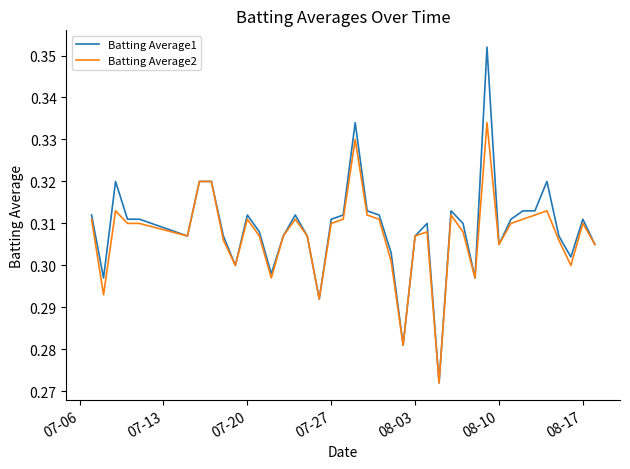

List the series in order of their peak value, lowest first.

Batting Average2, Batting Average1